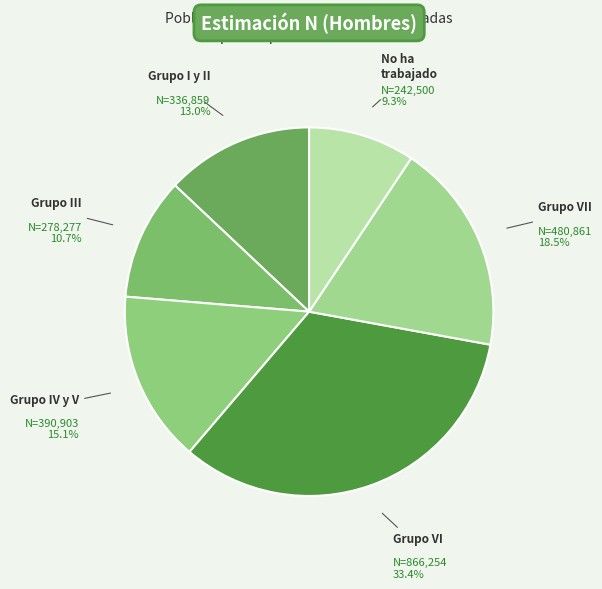

Count the number of slices in the pie.

6